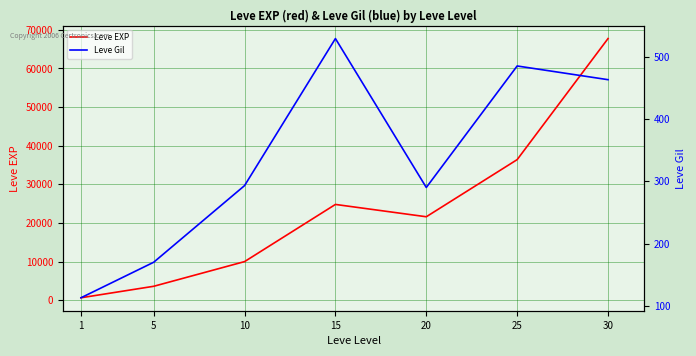

True or false: Leve Gil and Leve EXP cross at least once.

False